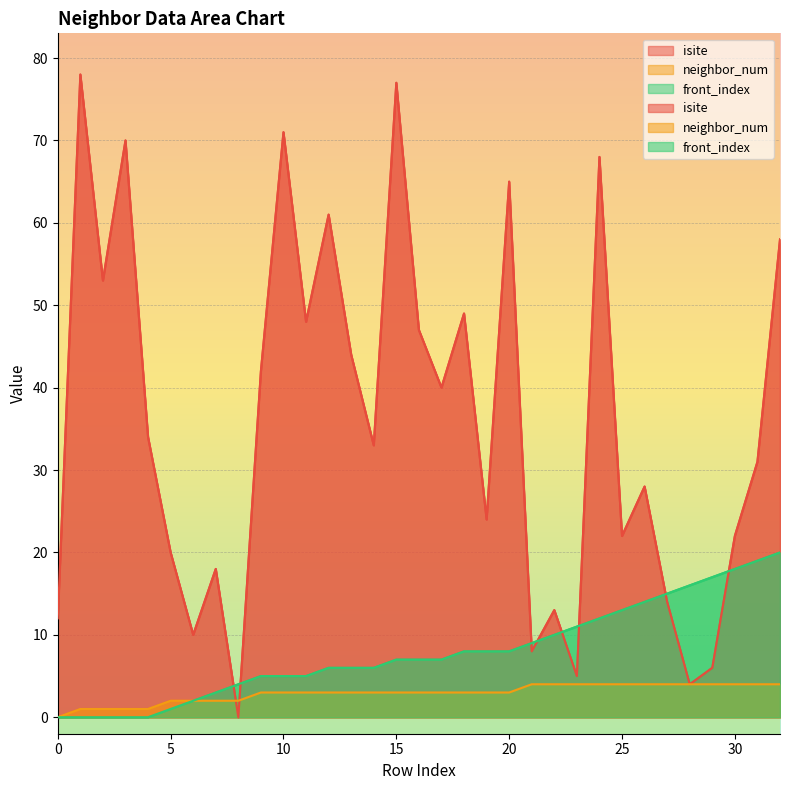

Which category has the highest value across all series?

1